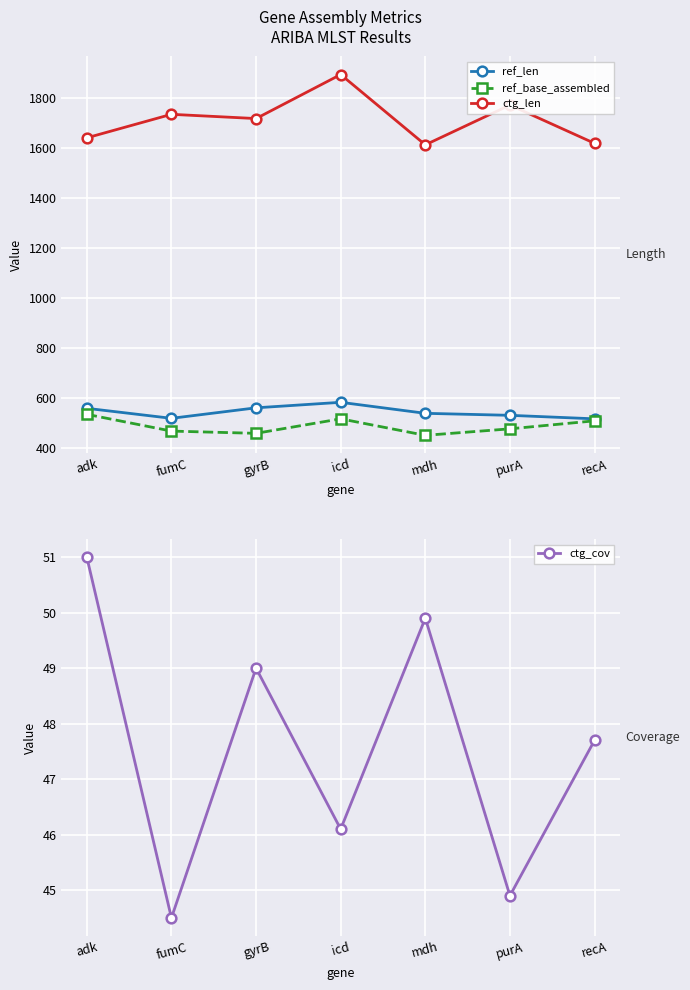

How many lines are shown in the chart?

4